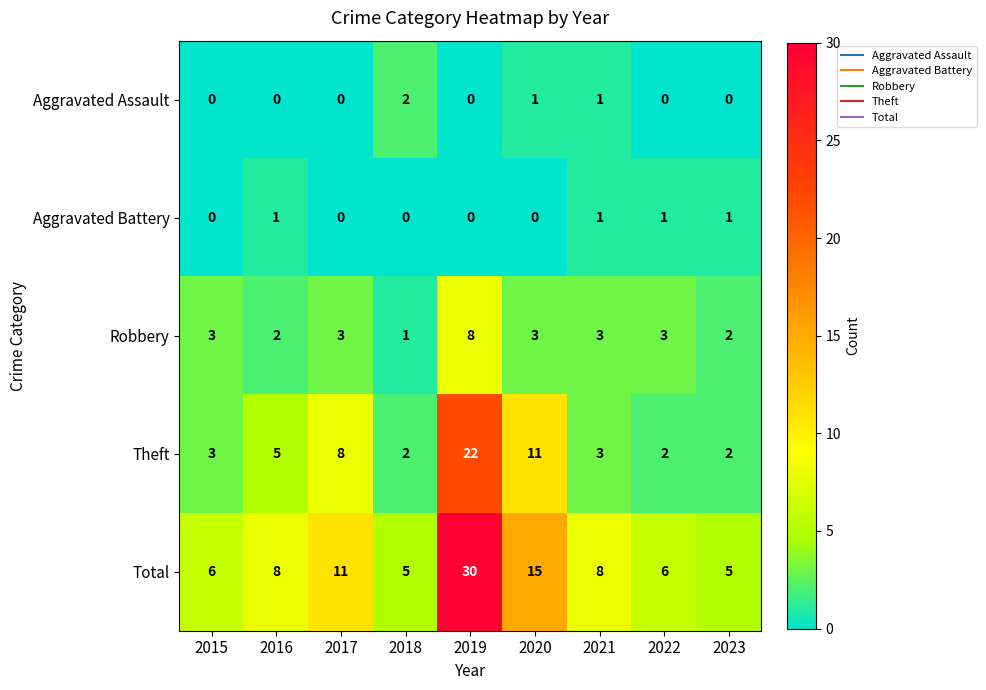

What is the sum of all Theft values?

58